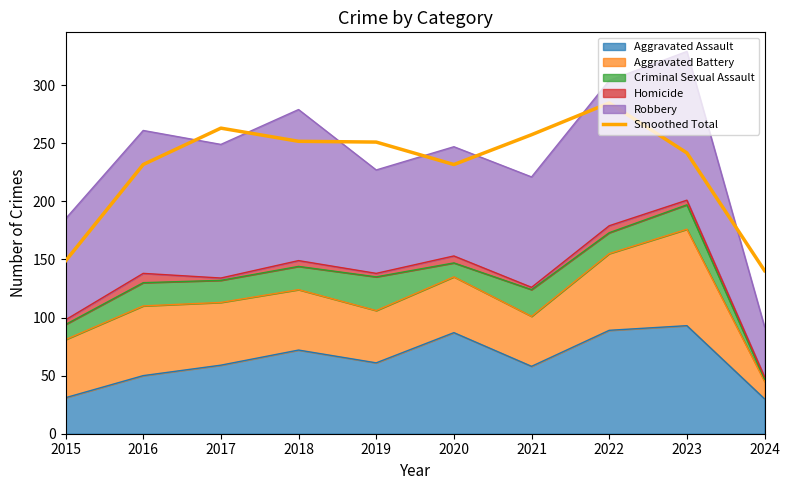

What is the maximum value shown in the chart?

284.7